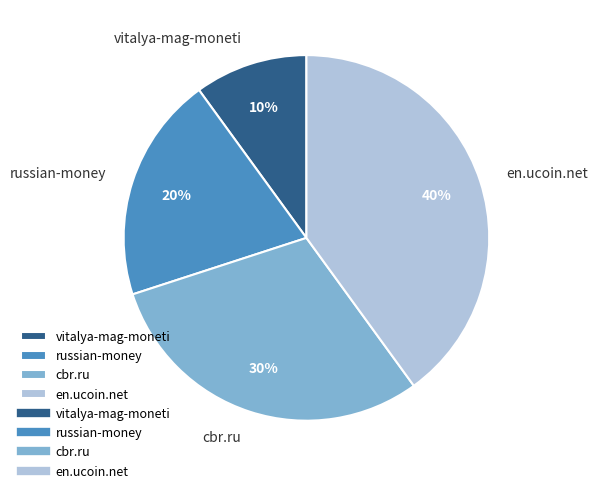

Does cbr.ru account for over 50% of the chart?

No